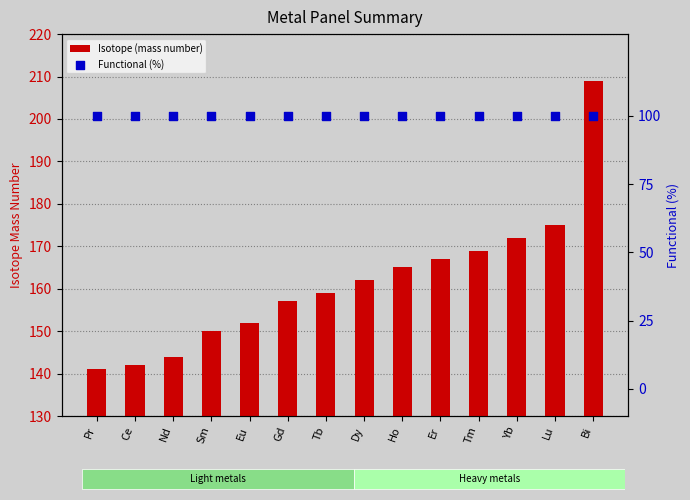

Which series reaches the maximum Y coordinate?

Isotope (mass number)